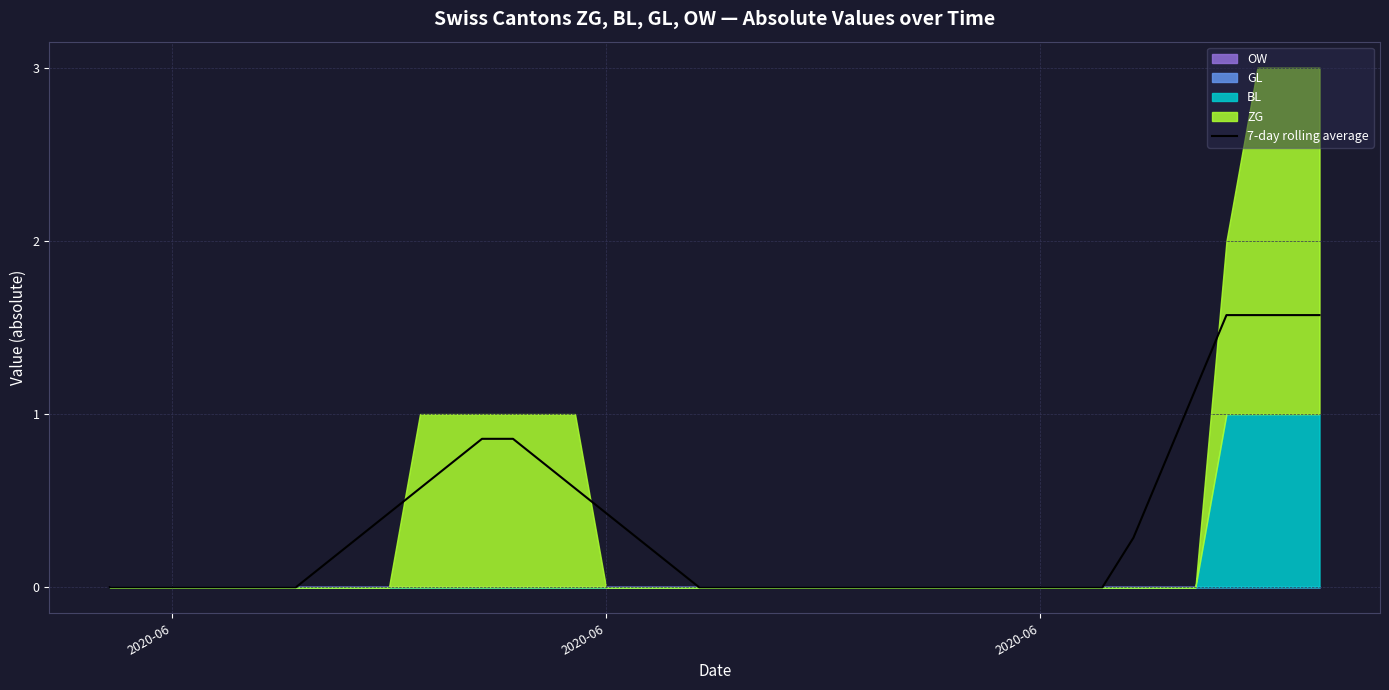

What is the maximum value shown in the chart?

1.6